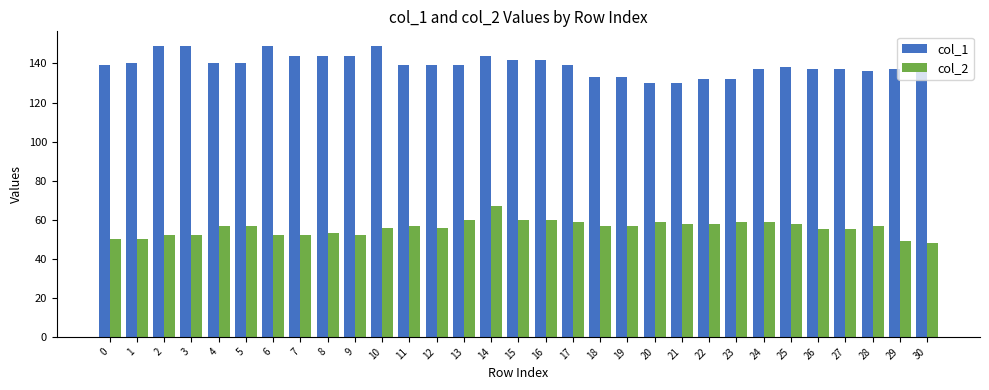

What is the sum of all col_1 values?

4320